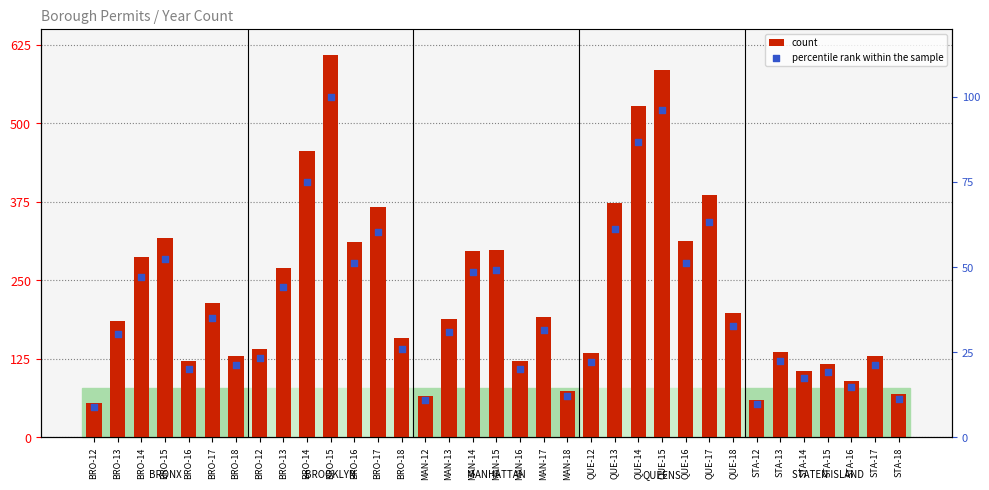

At how many categories does at least one series exceed 555?

2